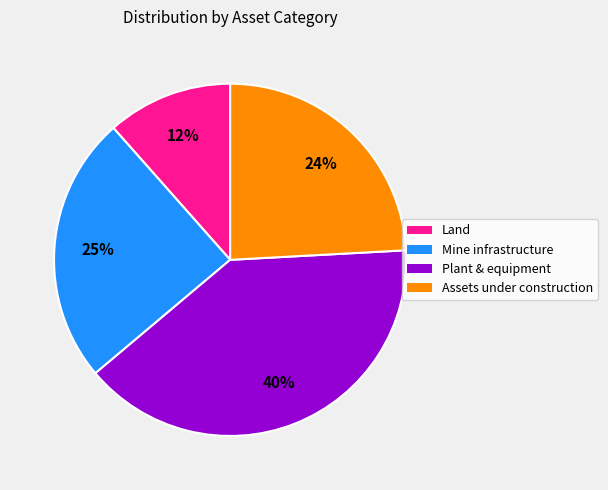

What percentage is the Mine infrastructure slice, to the nearest percent?

25%